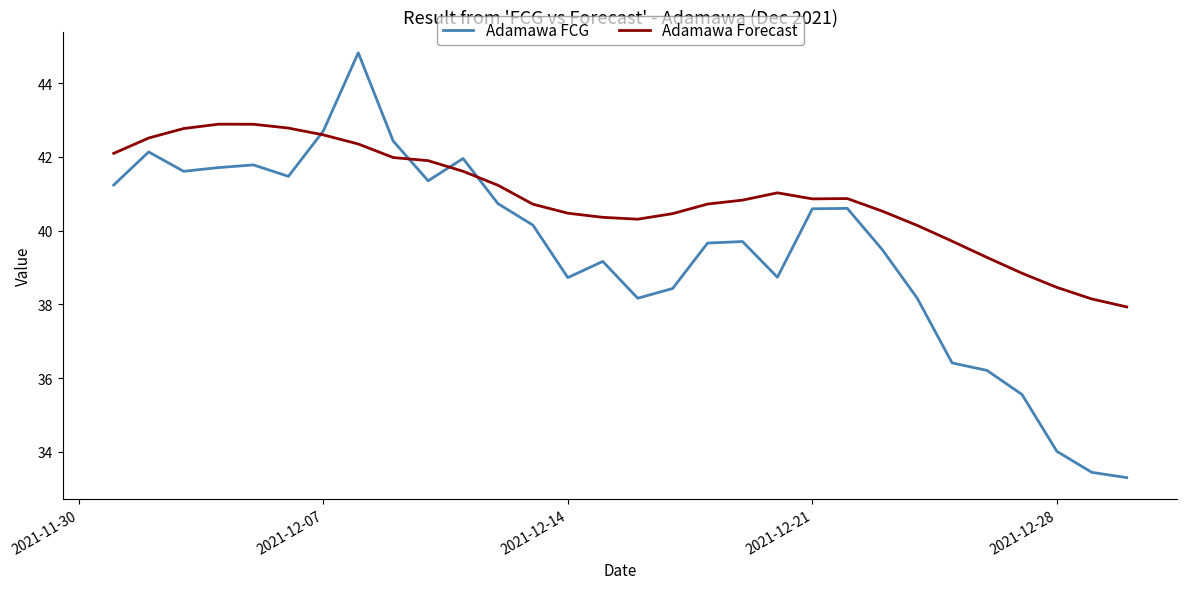

What is the minimum value shown in the chart?

33.3